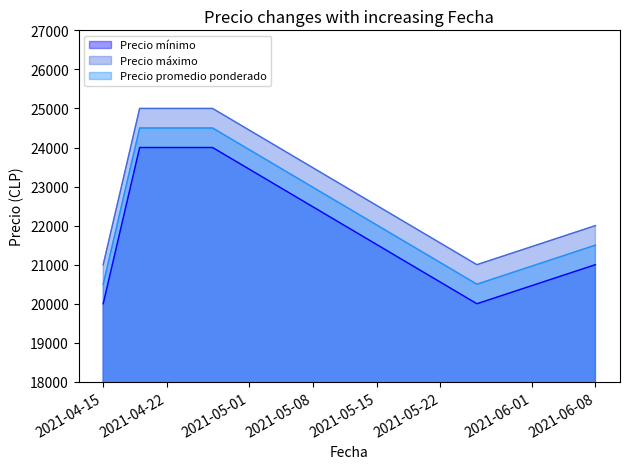

Where is Precio mínimo nearest to the value 22000?

2021-06-08